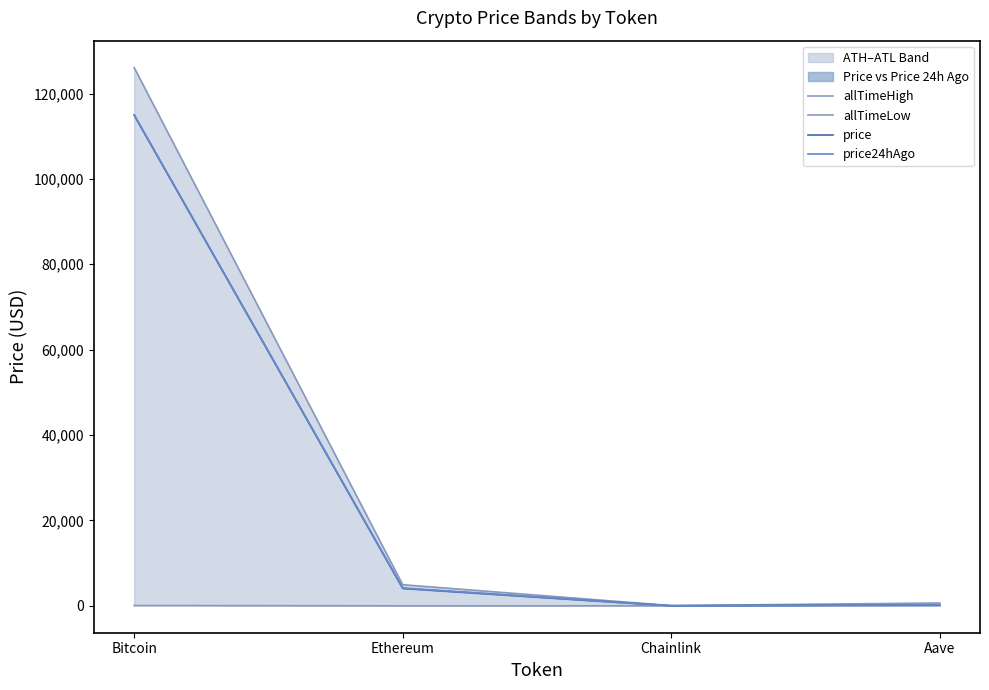

What is the sum of all allTimeLow values?

94.4